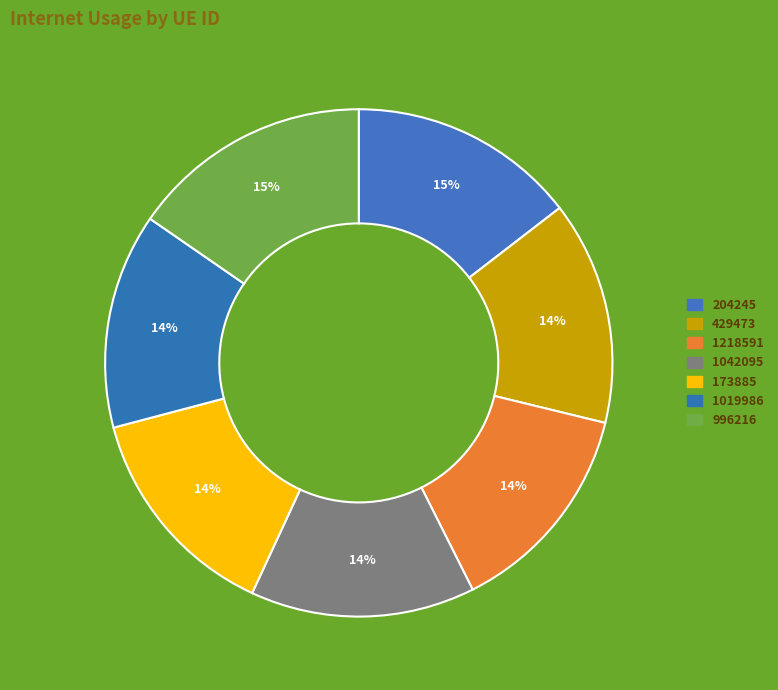

To the nearest percent, what is the combined percentage of 204245 and 1218591?

28%